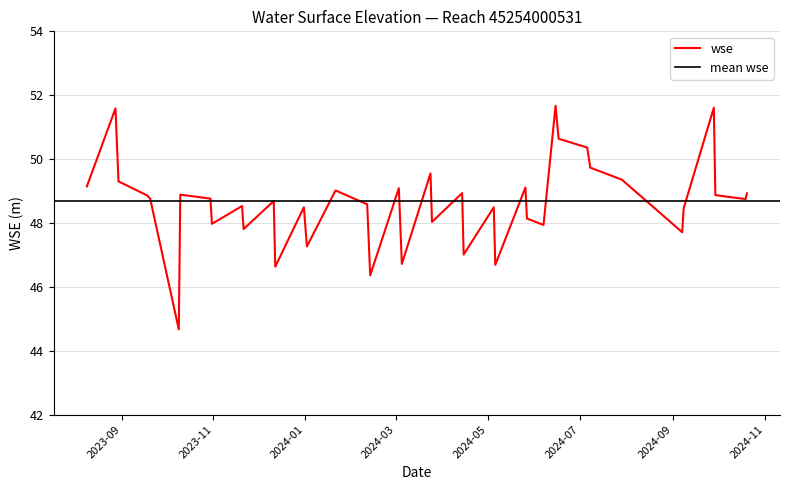

Does the chart have visible grid lines?

Yes